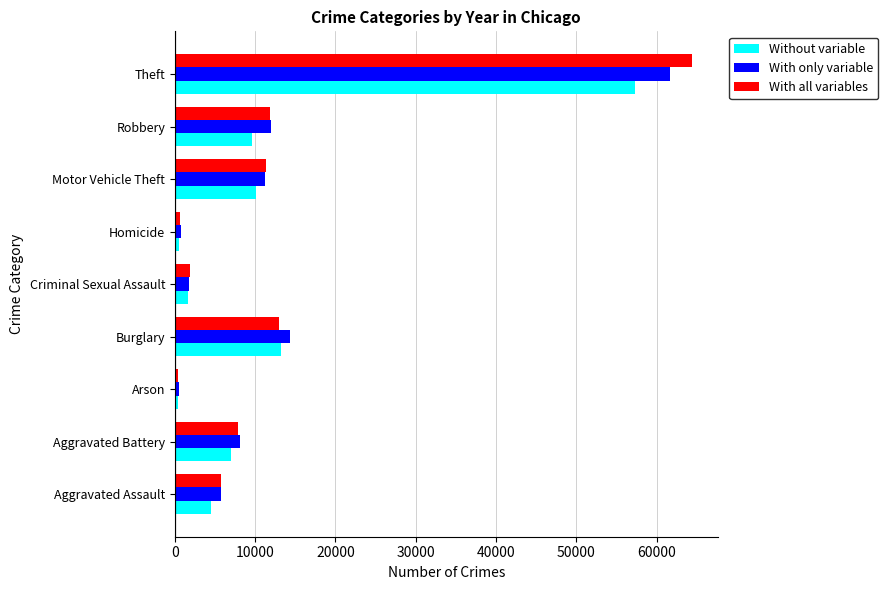

Read the With all variables value at Burglary.

13001